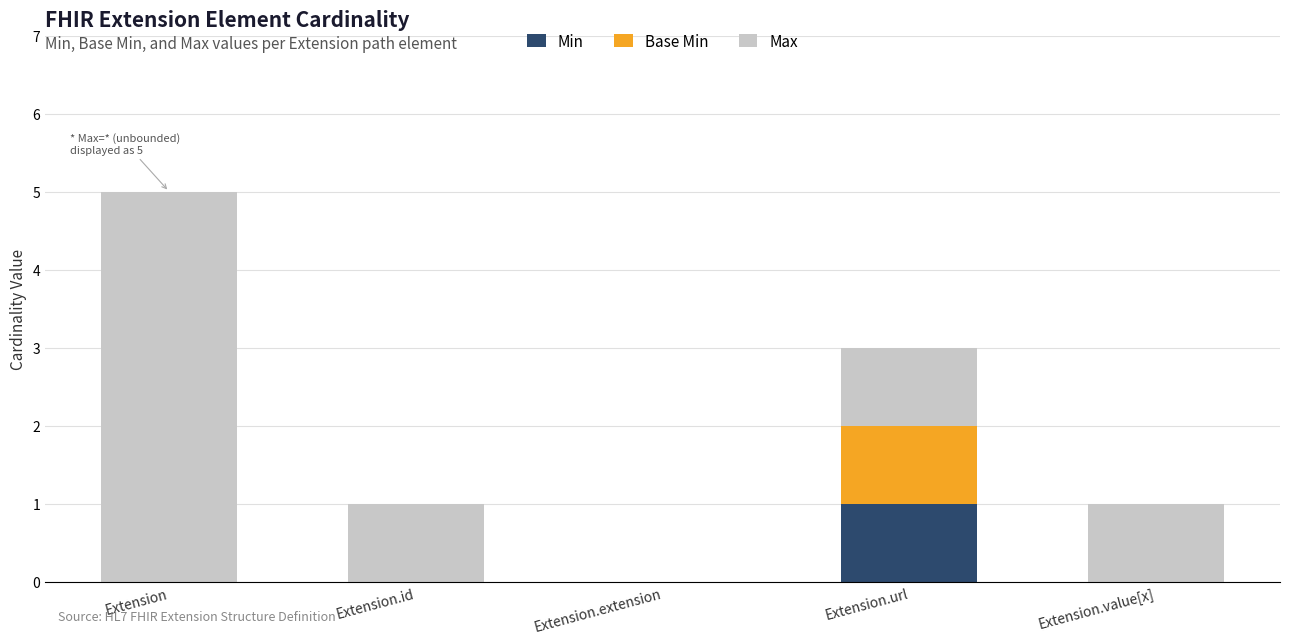

True or false: Min has a value of -1 at Extension.

False